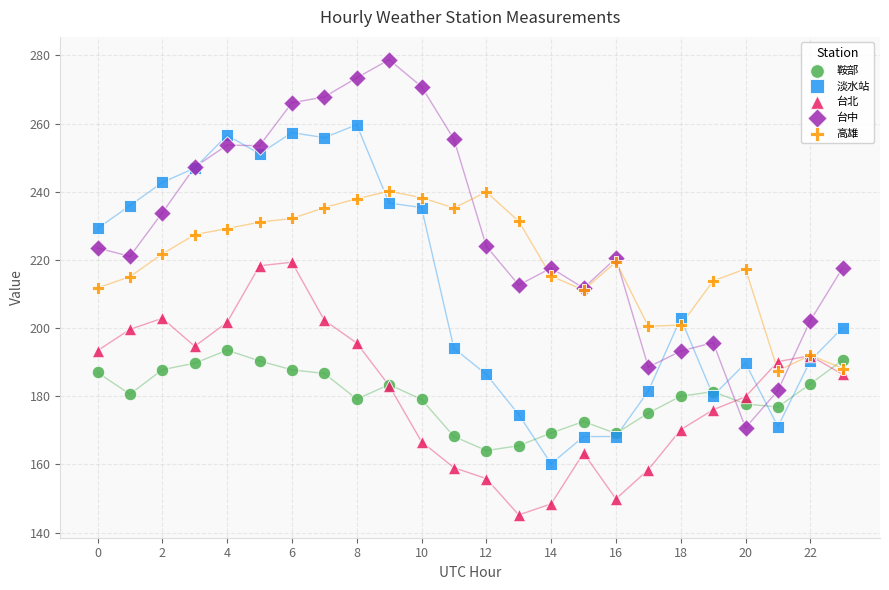

What are all the series names shown in the legend?

鞍部, 淡水站, 台北, 台中, 高雄